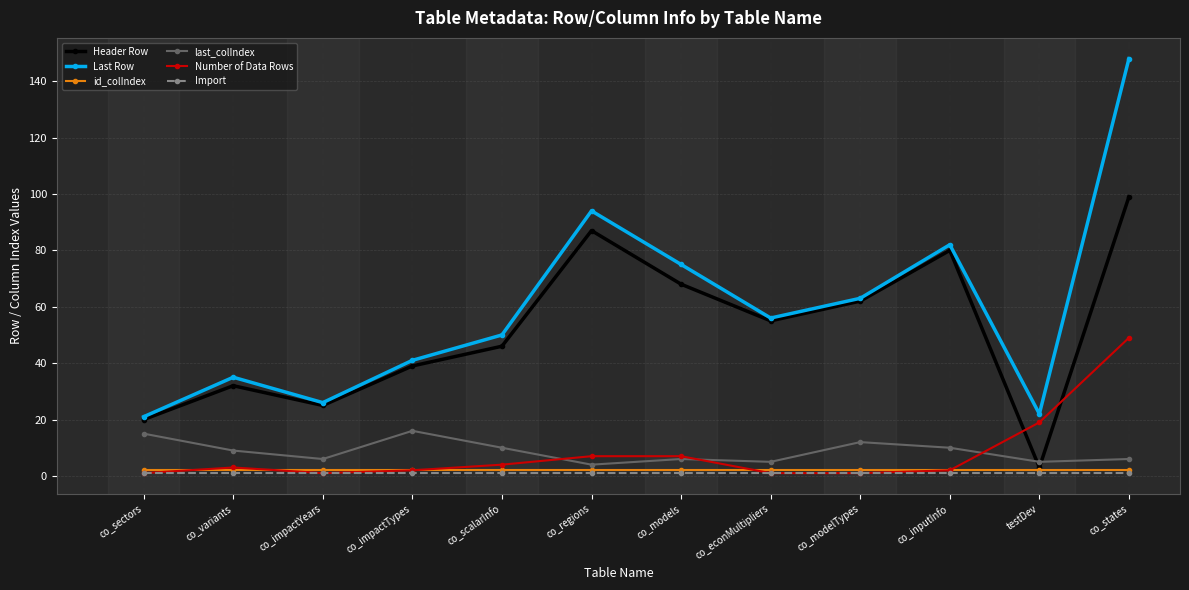

True or false: Last Row has more than 2 interior local peaks.

True